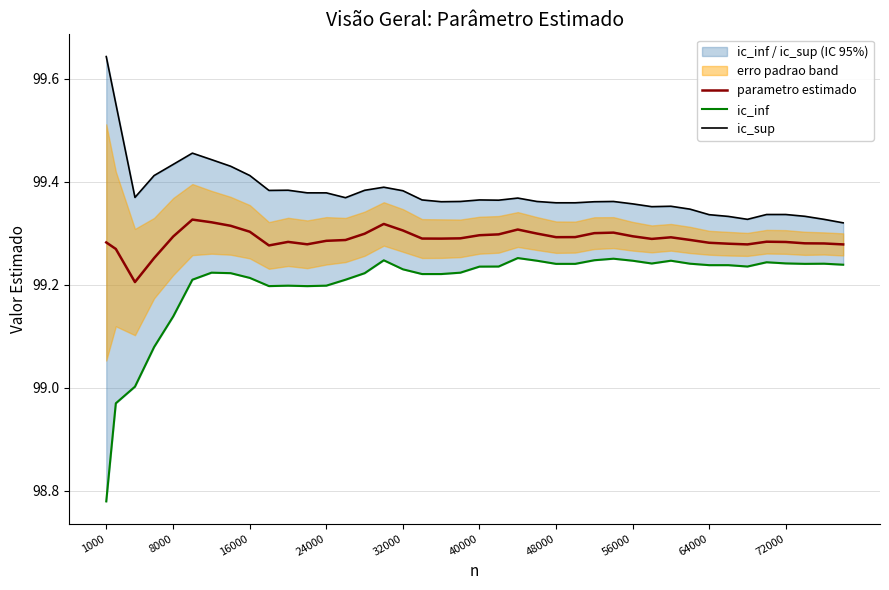

At how many categories does at least one series exceed 99?

40